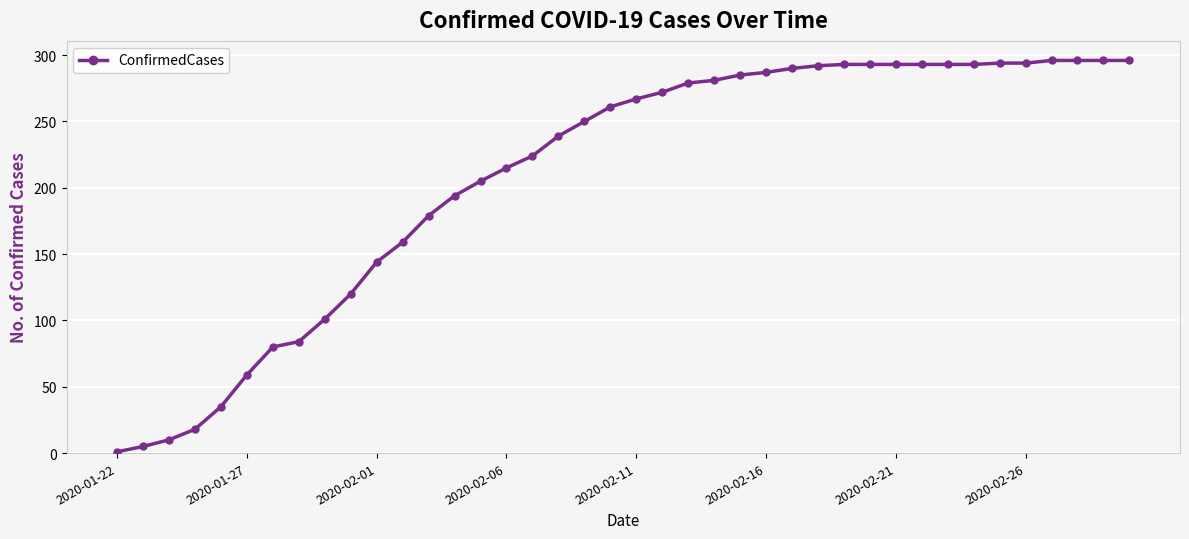

What is the value of the 40th point from the left?

296